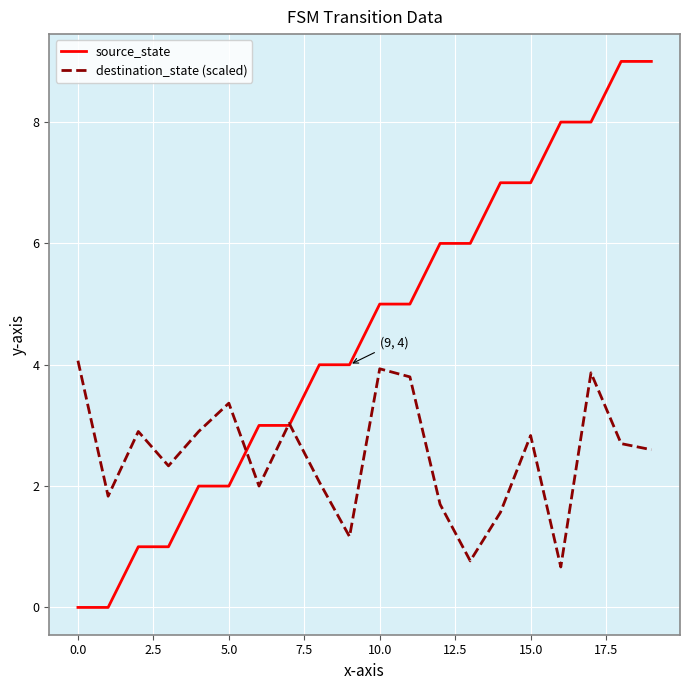

Rank the series by their average value, from highest to lowest.

source_state, destination_state (scaled)